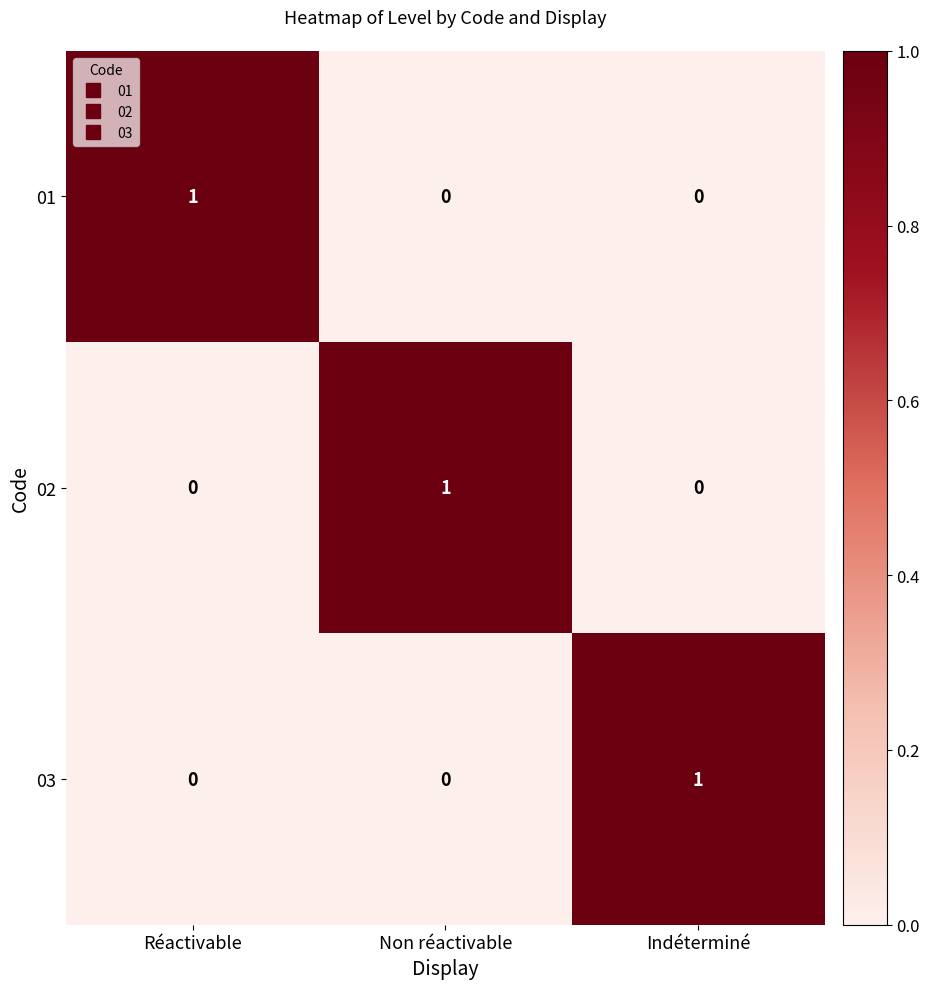

Reading left to right, list all the values displayed in this chart.

01: Réactivable=1	Non réactivable=0	Indéterminé=0
02: Réactivable=0	Non réactivable=1	Indéterminé=0
03: Réactivable=0	Non réactivable=0	Indéterminé=1